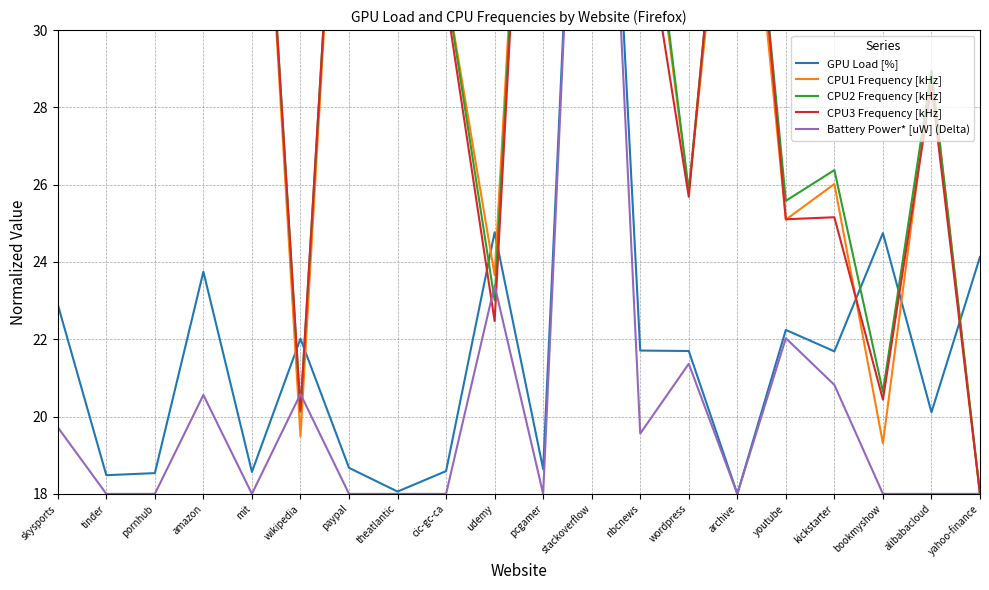

Is it true that GPU Load [%] equals 12.1 at nbcnews?

False